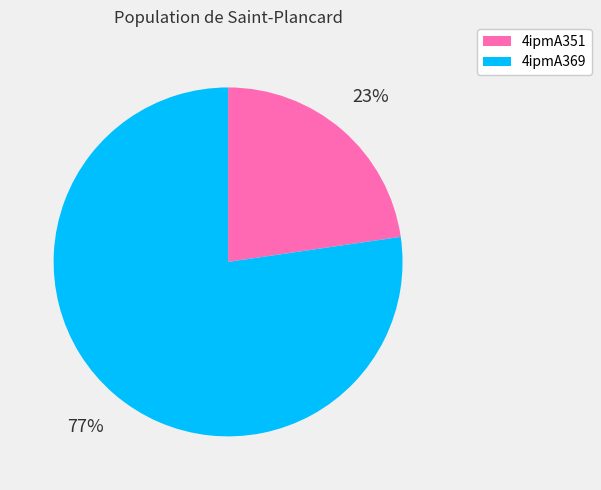

True or false: 4ipmA351 accounts for 23% of the total.

True